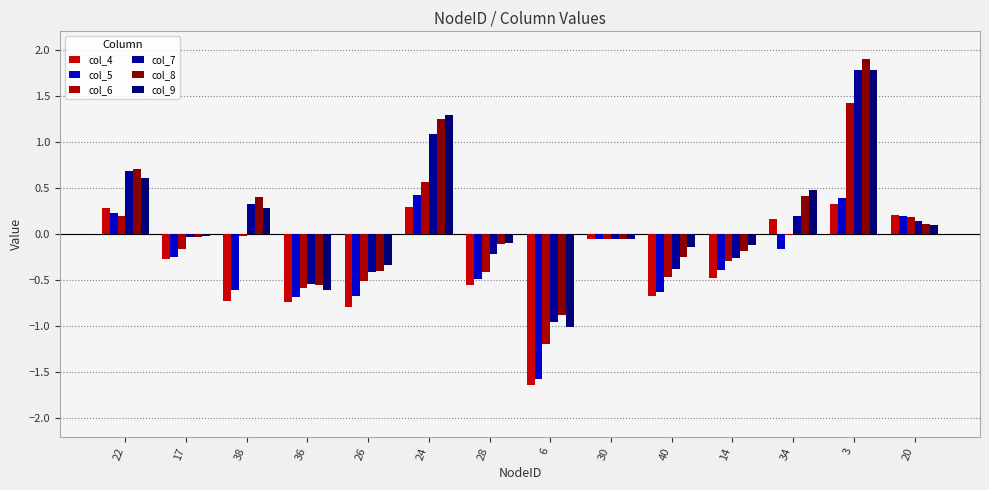

What is the difference between the highest and lowest values at 40?

0.5